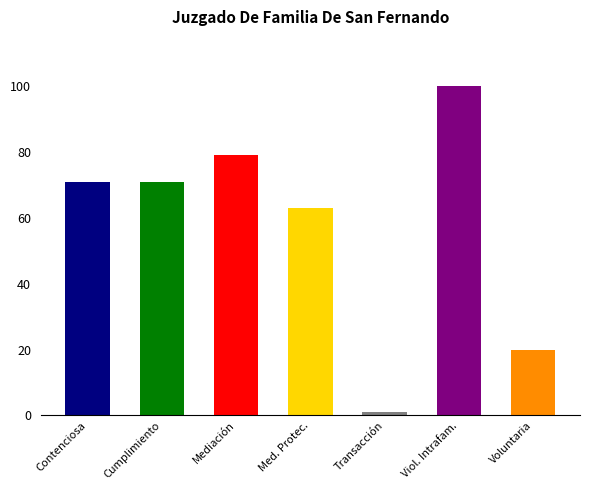

Which category has the highest value across all series?

Violencia Intrafamiliar